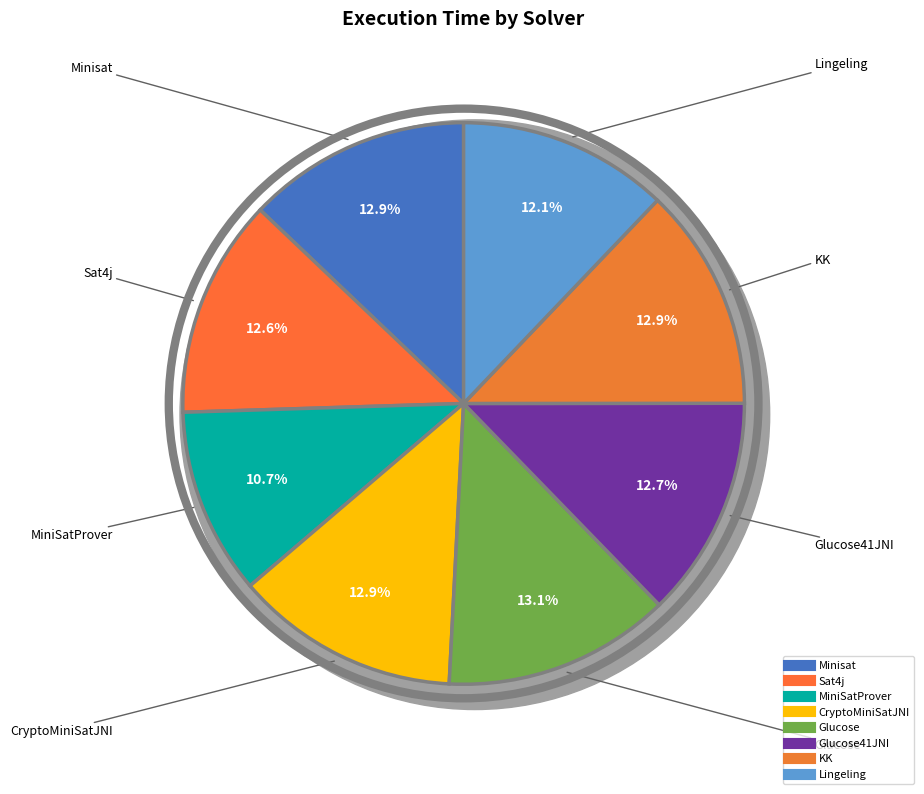

To the nearest percent, what is the difference between the largest and smallest slice percentages?

2%